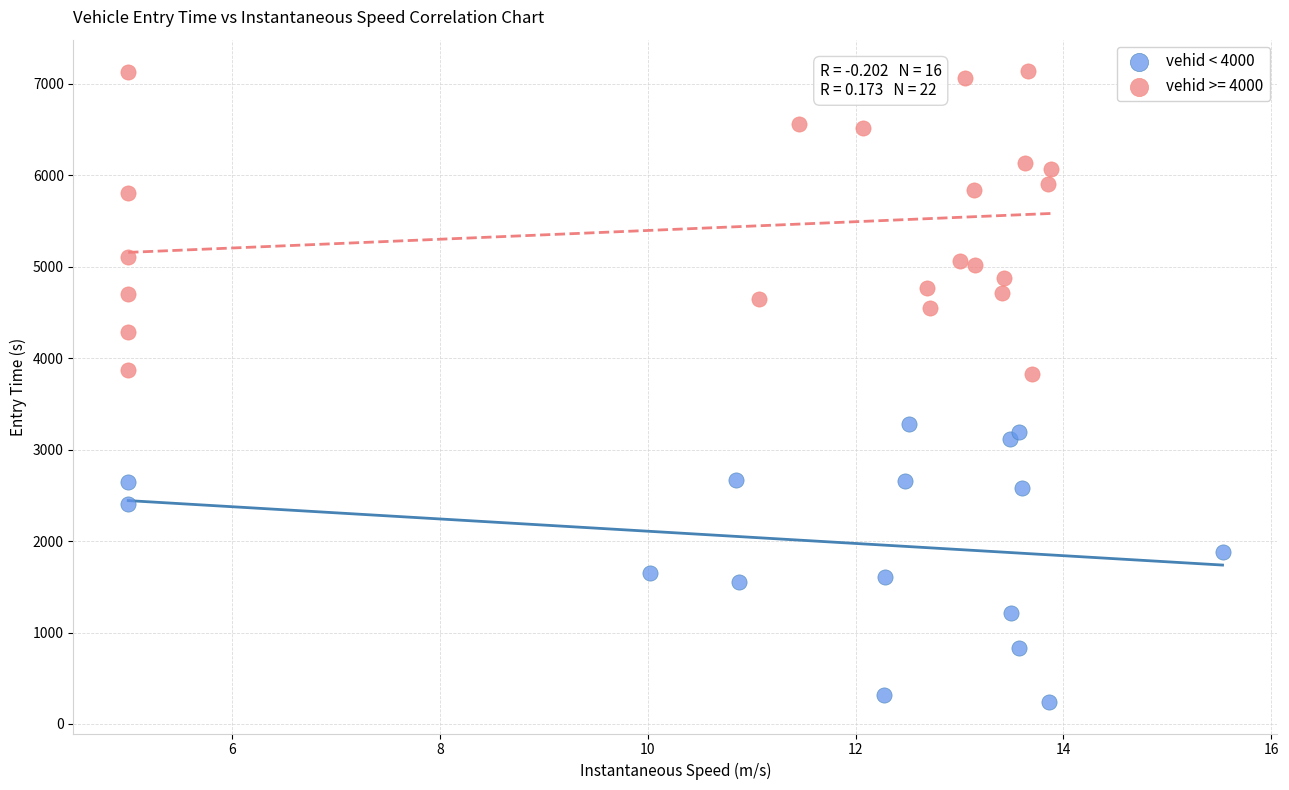

Which series contains the highest Y value?

vehid >= 4000